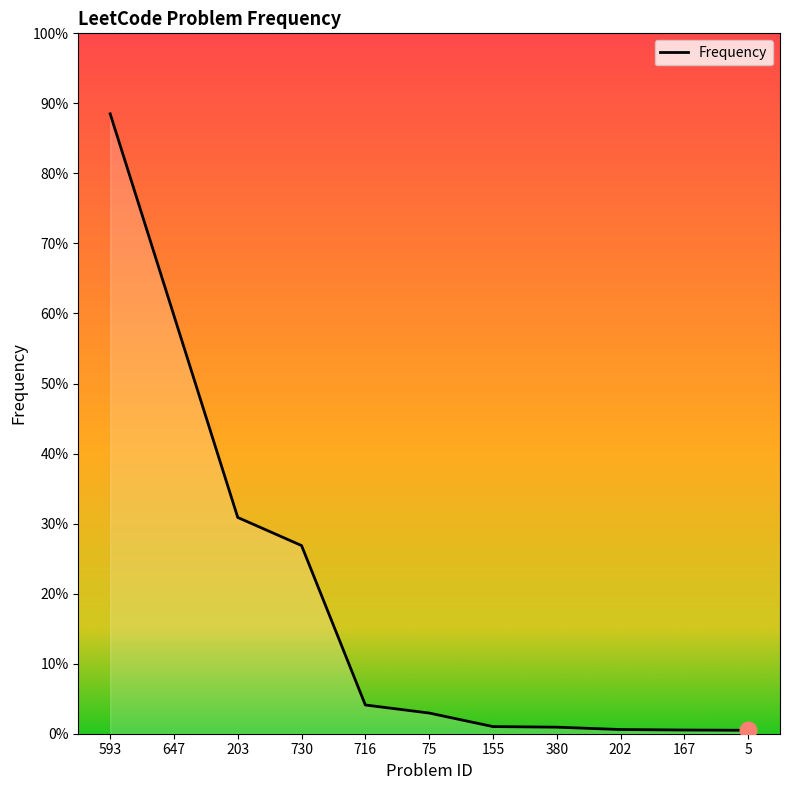

Is this an area chart (filled region under the line)?

Yes